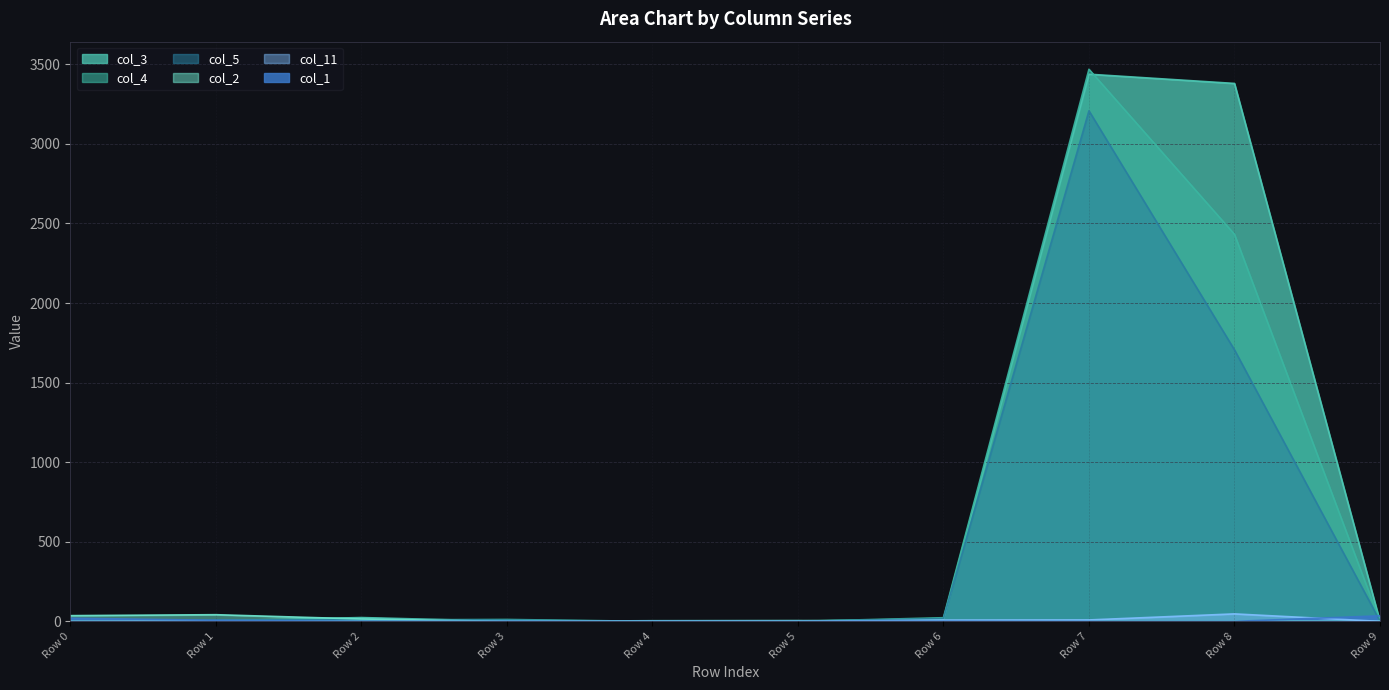

Rank the series at Row 8 from highest to lowest value.

col_3, col_4, col_5, col_11, col_2, col_1